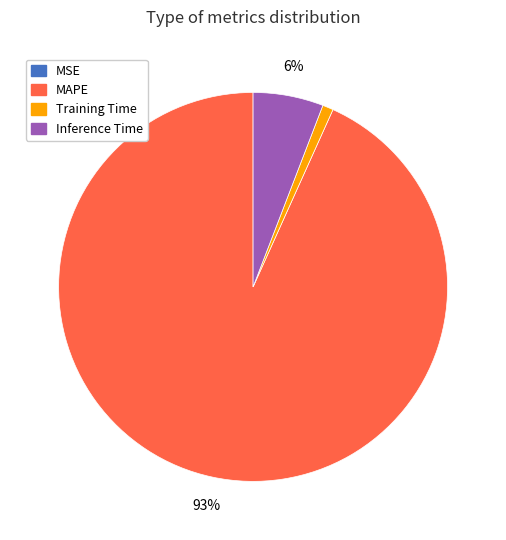

What is the largest slice in the pie chart?

MAPE